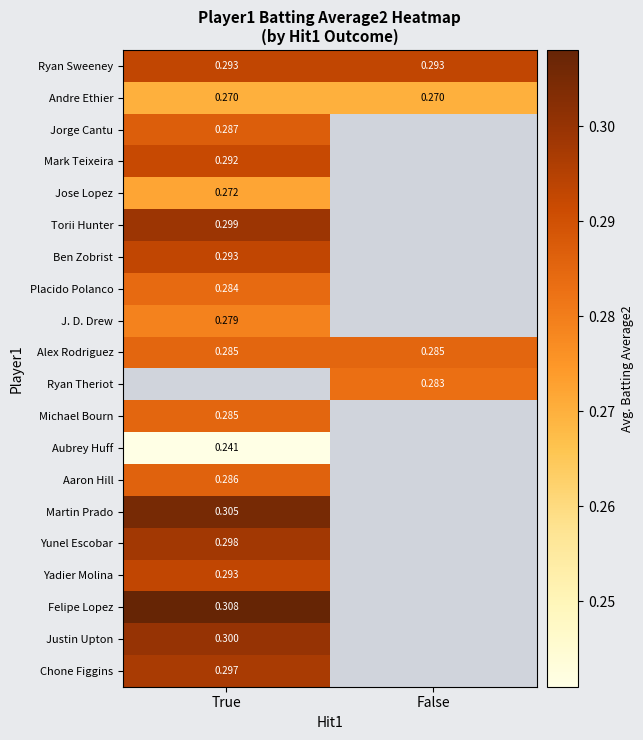

Is the value of Yunel Escobar at True greater than the value of Torii Hunter at True?

No